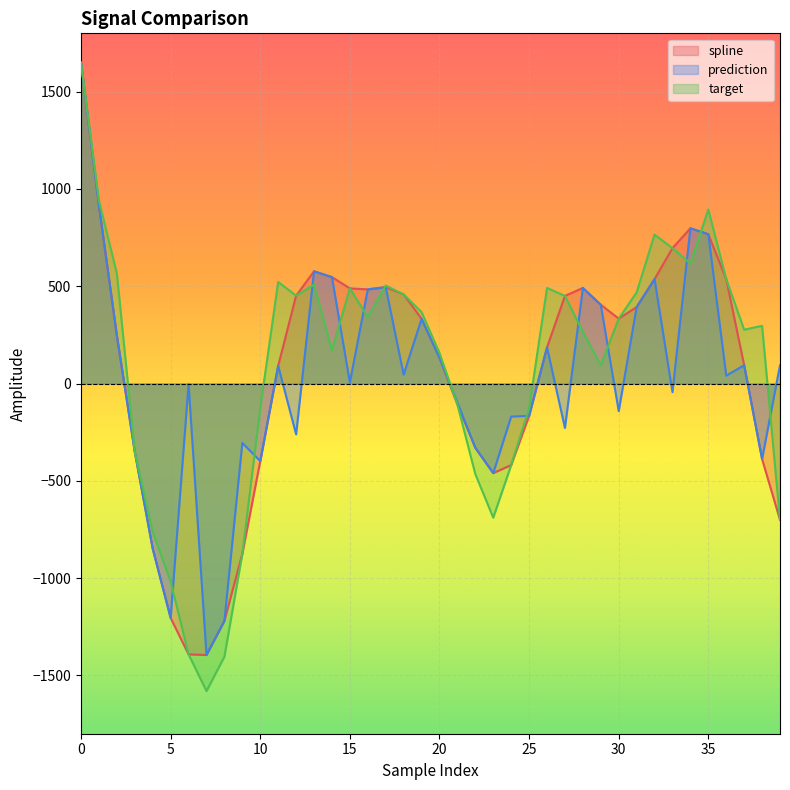

How many values in the target series exceed 333?

20